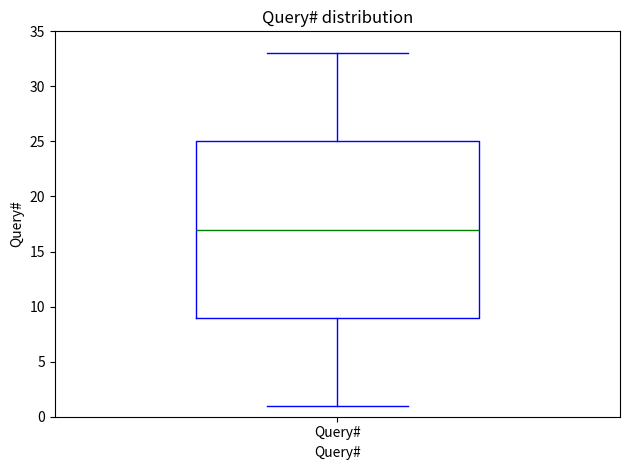

Where is the upper edge of the box for Query# on the y-axis? The values are not printed on the chart, so give them approximately, as read against the axis.

25